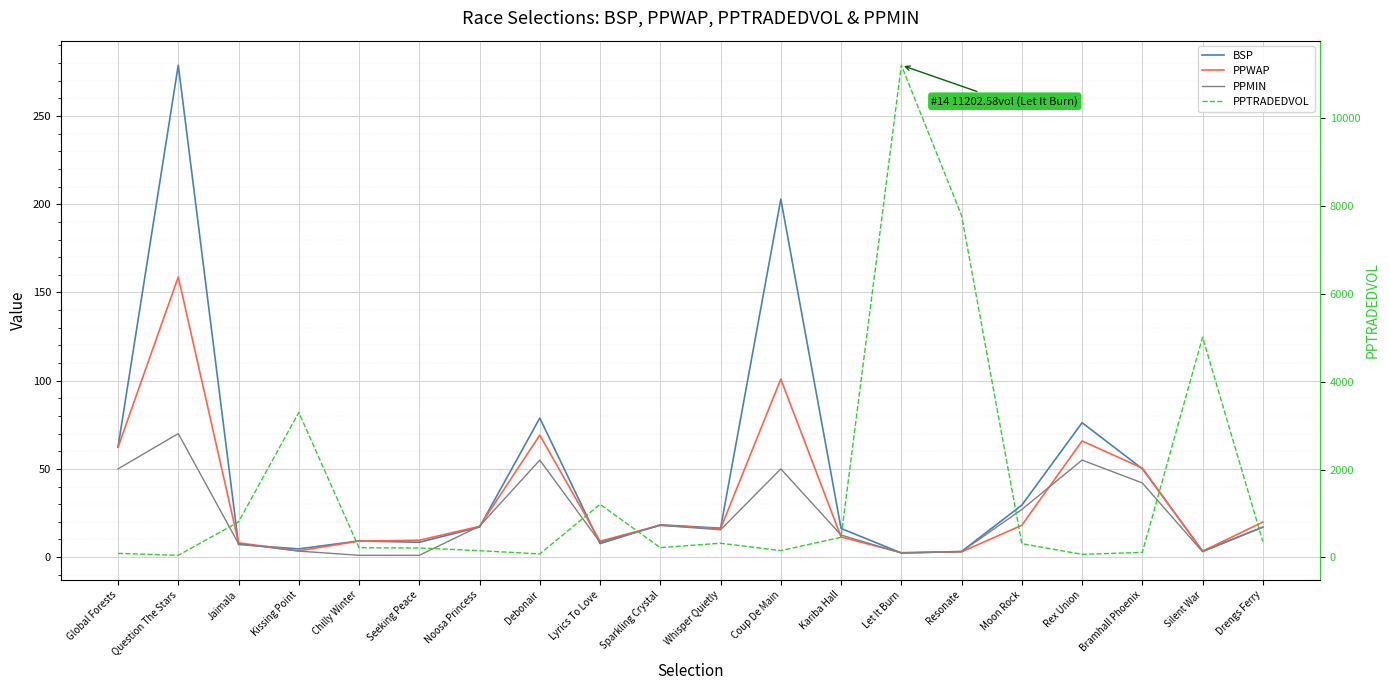

What is the spread (max minus min) of values at Silent War?

5010.9